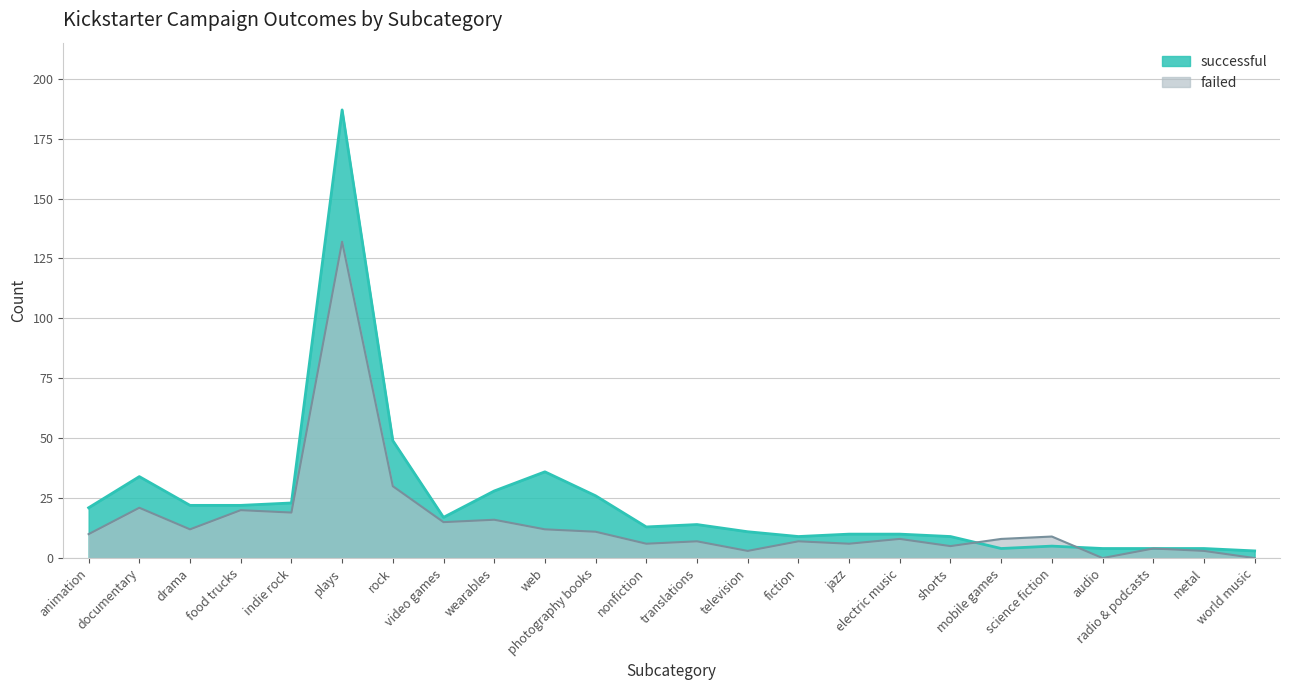

In successful, how many points are higher than both neighbors (excluding endpoints)?

5